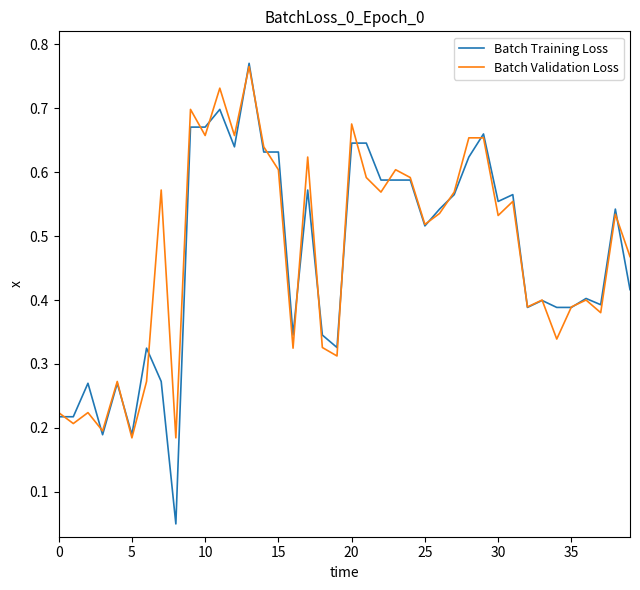

Which series has the widest spread of values?

Batch Training Loss